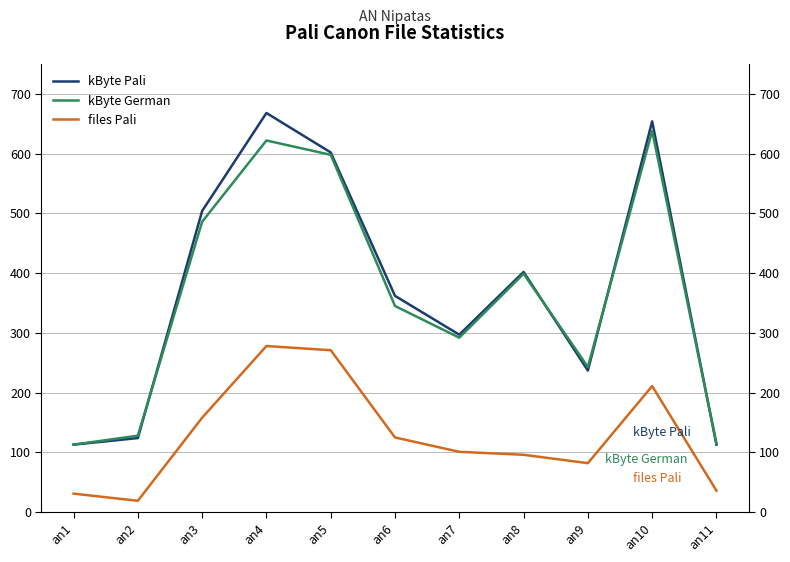

What is the difference between the second highest and second lowest values in the kByte German series?

507